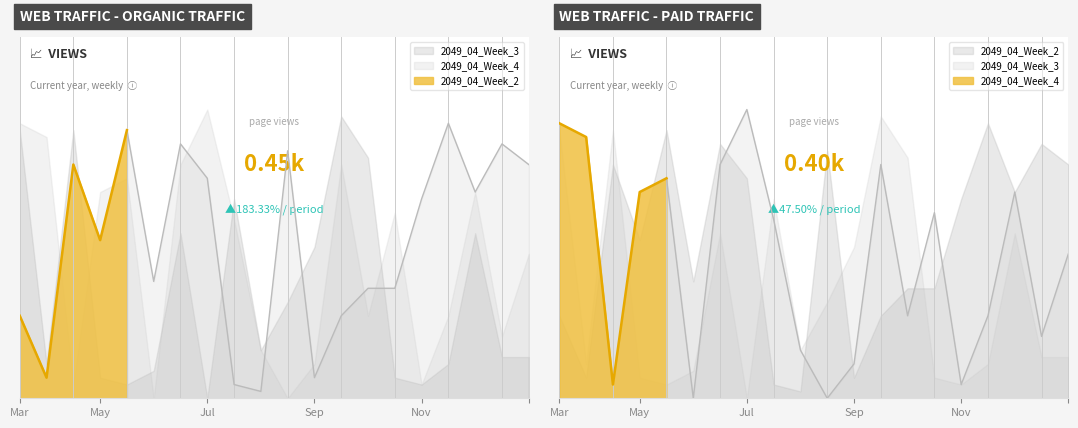

Reading left to right, transcribe all the data shown in this chart.

2049_04_Week_2: 12	3	34	23	39	17	37	32	2	1	36	3	12	16	16	29	40	30	37	34
2049_04_Week_3: 39	5	39	3	2	4	24	0	29	7	14	22	41	35	3	2	5	24	6	6
2049_04_Week_4: 40	38	2	30	32	0	34	42	26	7	0	5	34	12	27	2	12	30	9	21